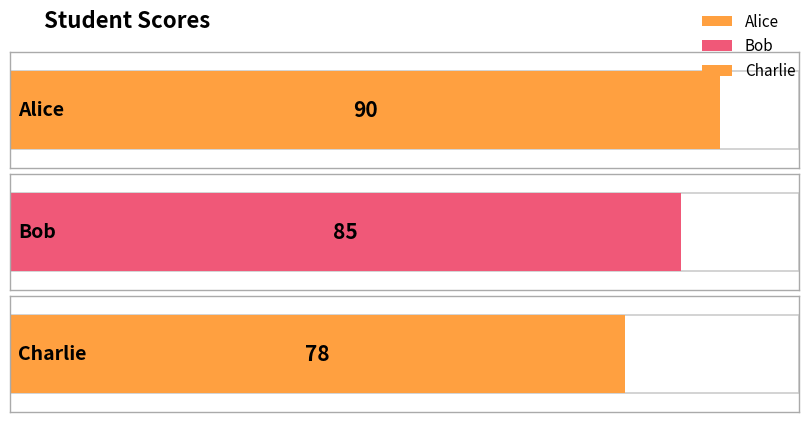

List the labels in order of value, largest first.

Alice, Bob, Charlie